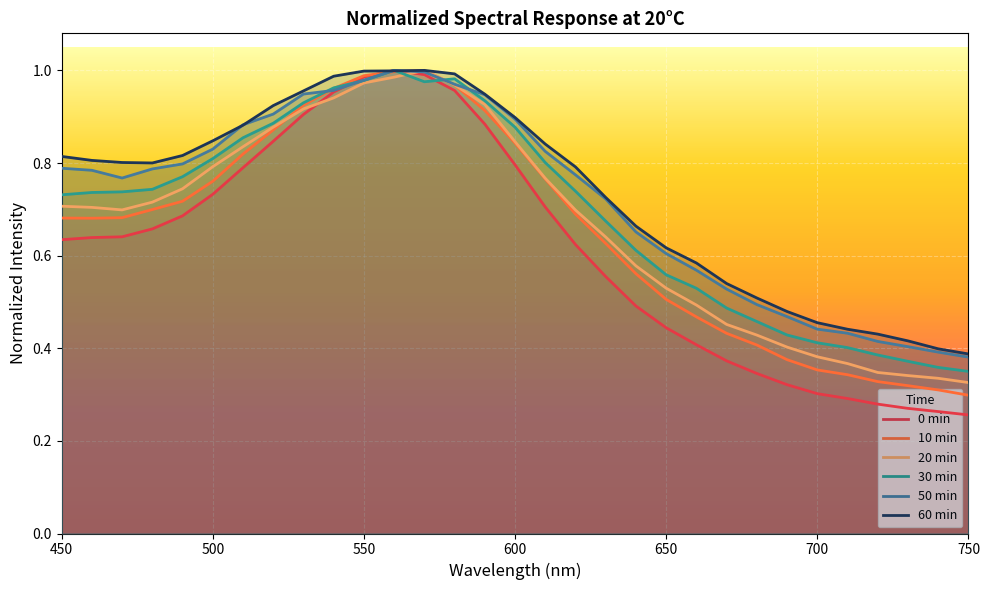

At how many categories does at least one series exceed 0?

31